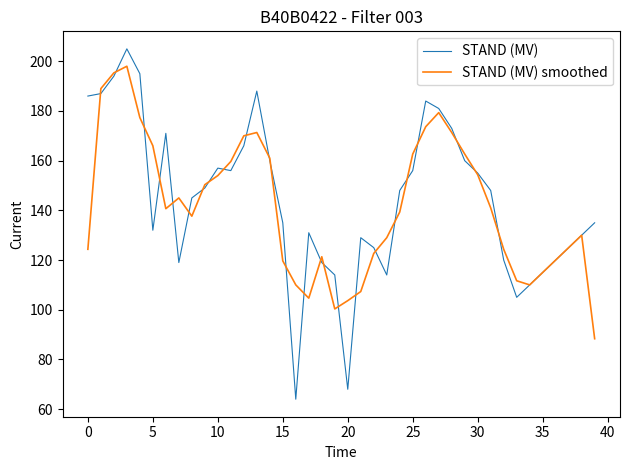

List the series in order of their peak value, lowest first.

STAND (MV) smoothed, STAND (MV)